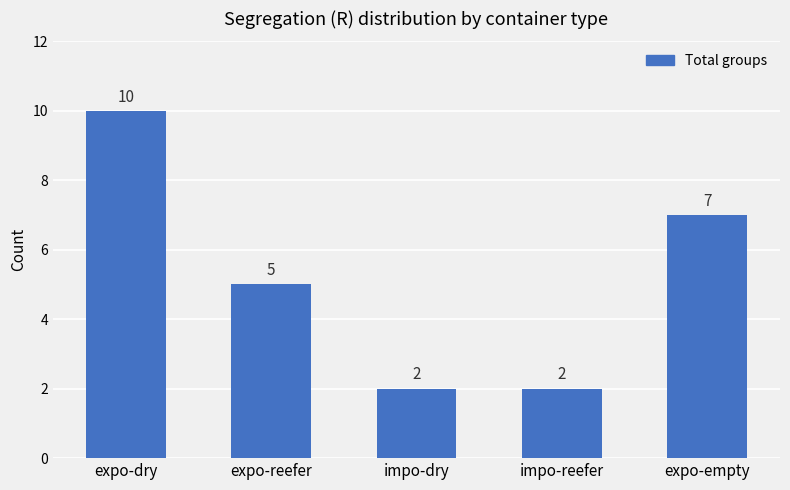

How many values are below 5?

2